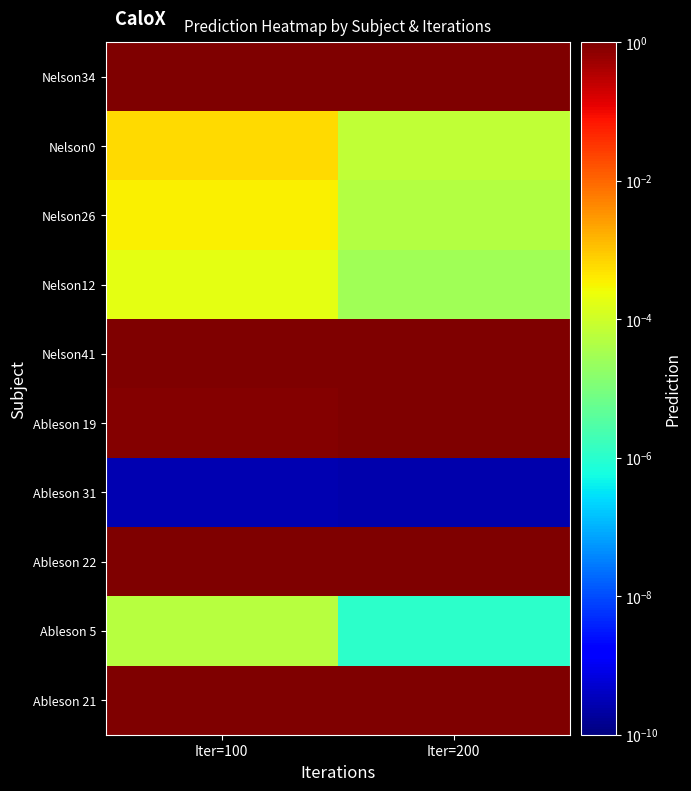

Reading left to right, what are all the values shown in this chart?

Nelson34: Iter=100=0.9	Iter=200=1.0
Nelson0: Iter=100=0.0	Iter=200=0.0
Nelson26: Iter=100=0.0	Iter=200=0.0
Nelson12: Iter=100=0.0	Iter=200=0.0
Nelson41: Iter=100=1.0	Iter=200=1.0
Ableson 19: Iter=100=0.9	Iter=200=1.0
Ableson 31: Iter=100=0.0	Iter=200=0.0
Ableson 22: Iter=100=1.0	Iter=200=1.0
Ableson 5: Iter=100=0.0	Iter=200=0.0
Ableson 21: Iter=100=1.0	Iter=200=1.0